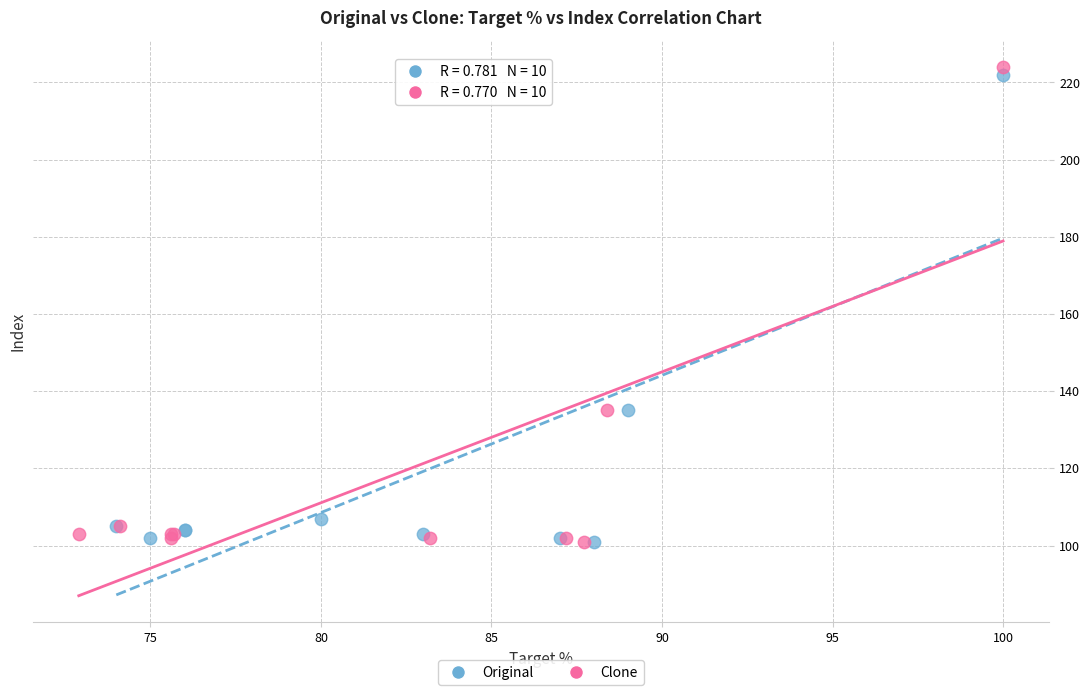

Which series has the largest Y range (max minus min)?

Clone